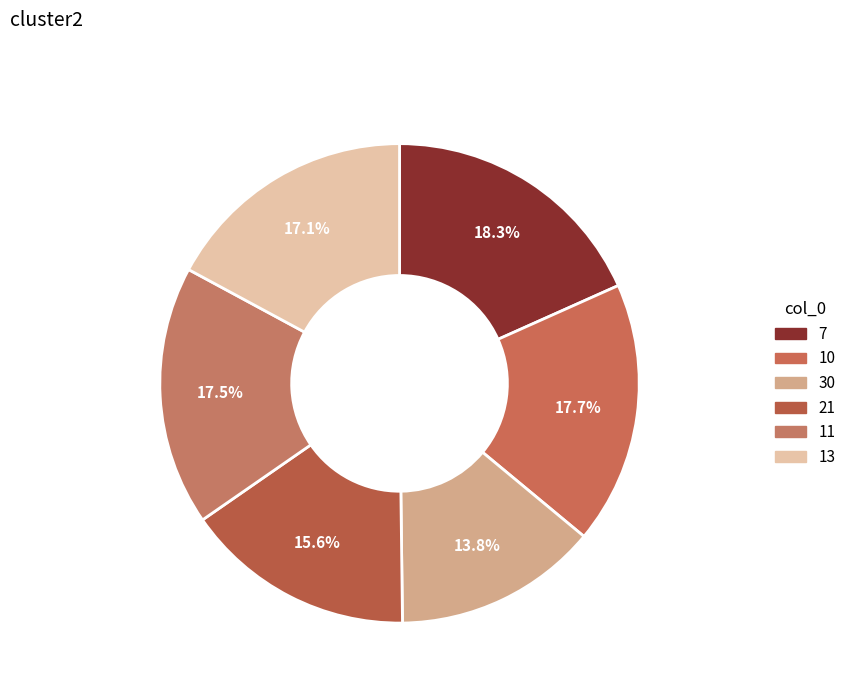

How many segments does this pie chart have?

6